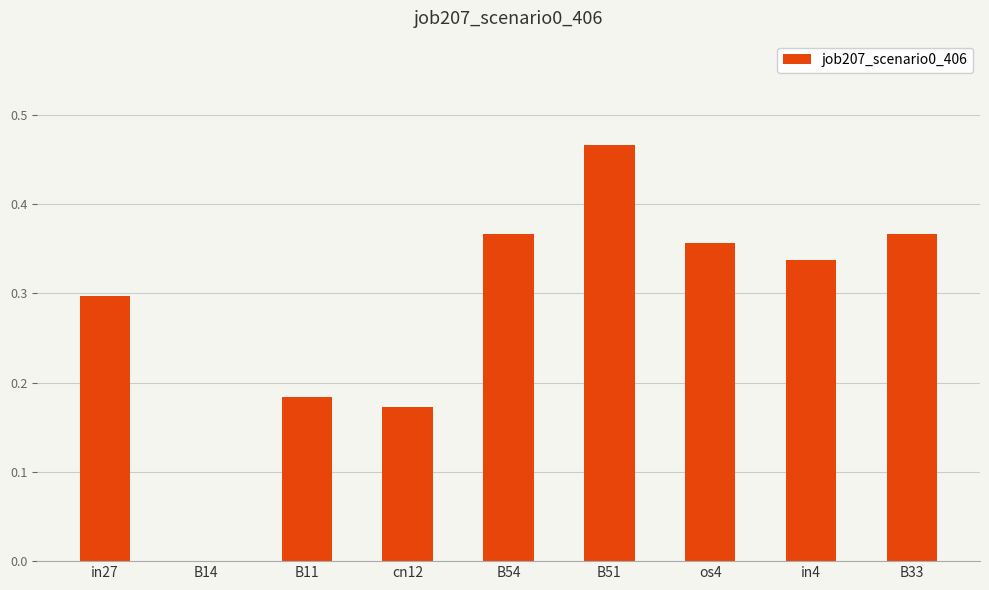

What is the sum of all values?

2.5